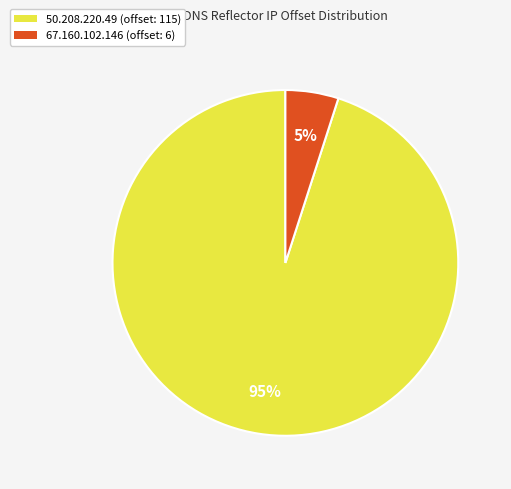

To the nearest percent, what portion does 50.208.220.49 represent?

95%